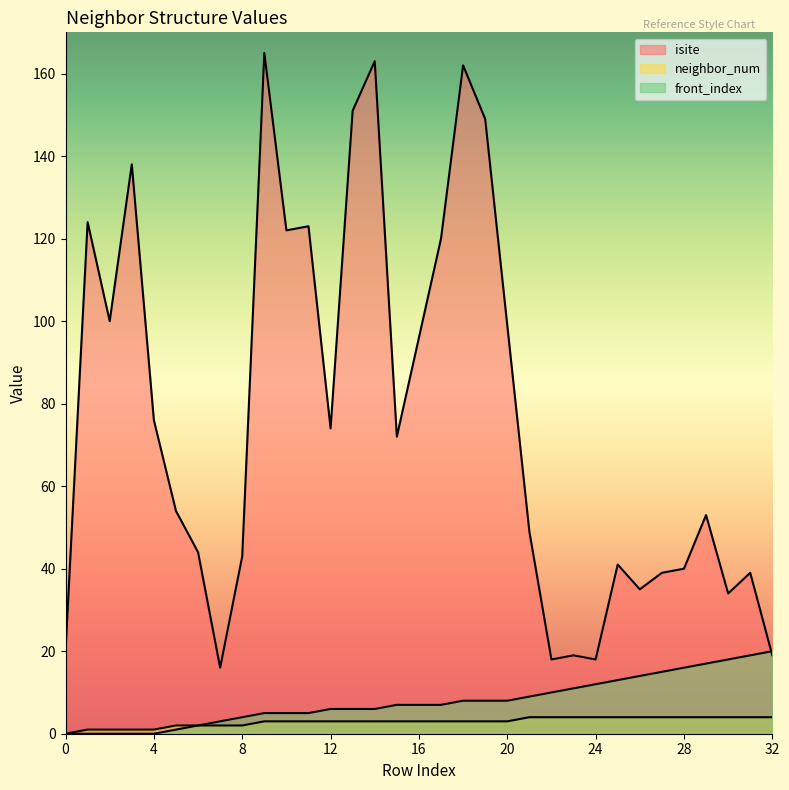

Reading left to right, list all the values displayed in this chart.

isite: 20	124	100	138	76	54	44	16	43	165	122	123	74	151	163	72	96	120	162	149	99	49	18	19	18	41	35	39	40	53	34	39	19
neighbor_num: 0	1	1	1	1	2	2	2	2	3	3	3	3	3	3	3	3	3	3	3	3	4	4	4	4	4	4	4	4	4	4	4	4
front_index: 0	0	0	0	0	1	2	3	4	5	5	5	6	6	6	7	7	7	8	8	8	9	10	11	12	13	14	15	16	17	18	19	20